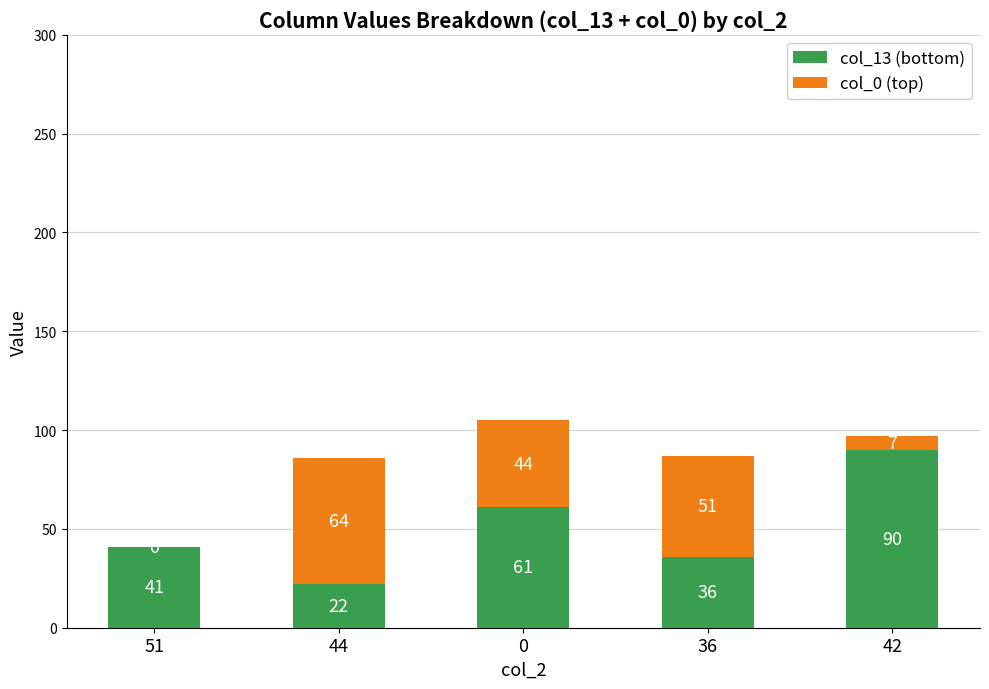

How many series are shown in this chart?

2